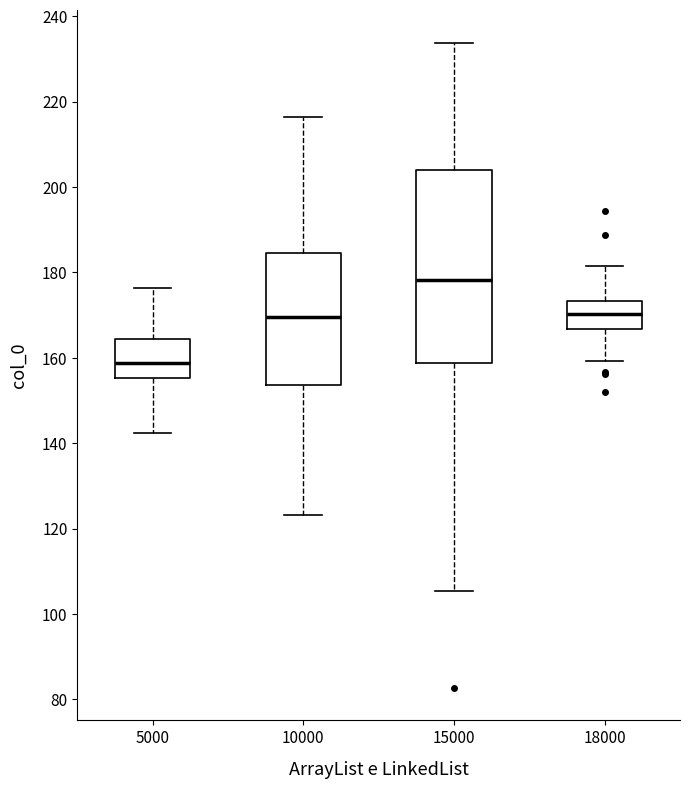

Which box has the lowest median line?

5000